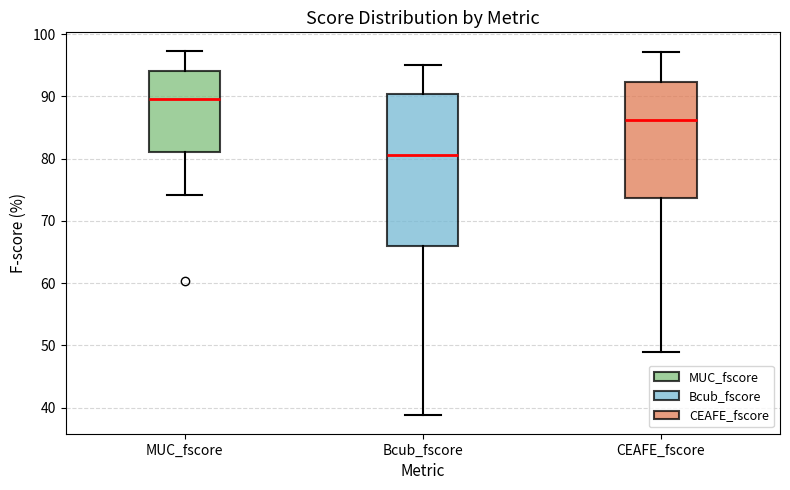

Where does the upper whisker of the box for MUC_fscore end on the y-axis? The values are not printed on the chart, so give them approximately, as read against the axis.

97